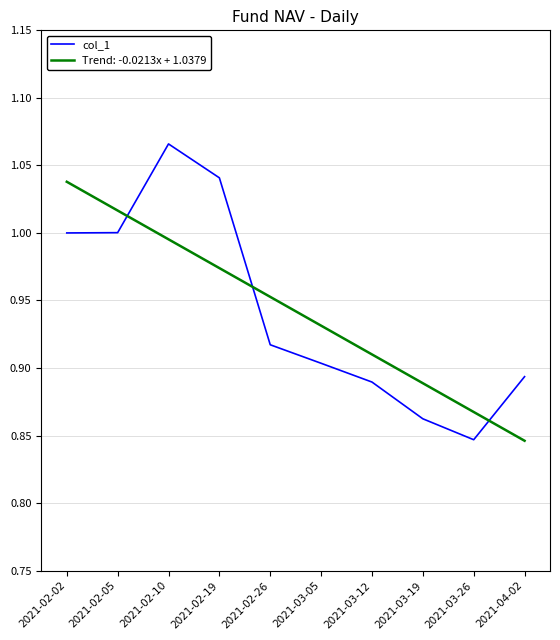

True or false: col_1 has a value of 1.0 at 2021-02-05.

True